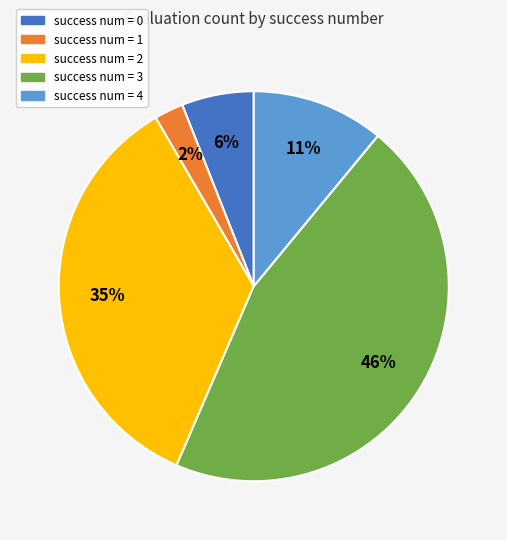

Is there a majority slice in this chart?

No